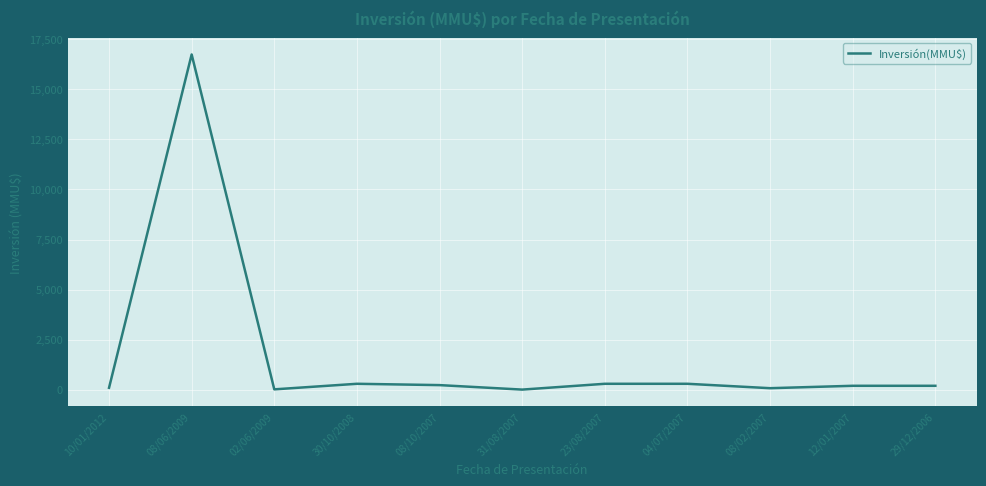

Is this an area chart (filled region under the line)?

No